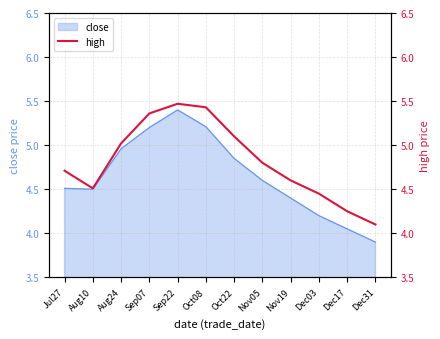

Is it true that close equals 7.4 at Oct08?

False